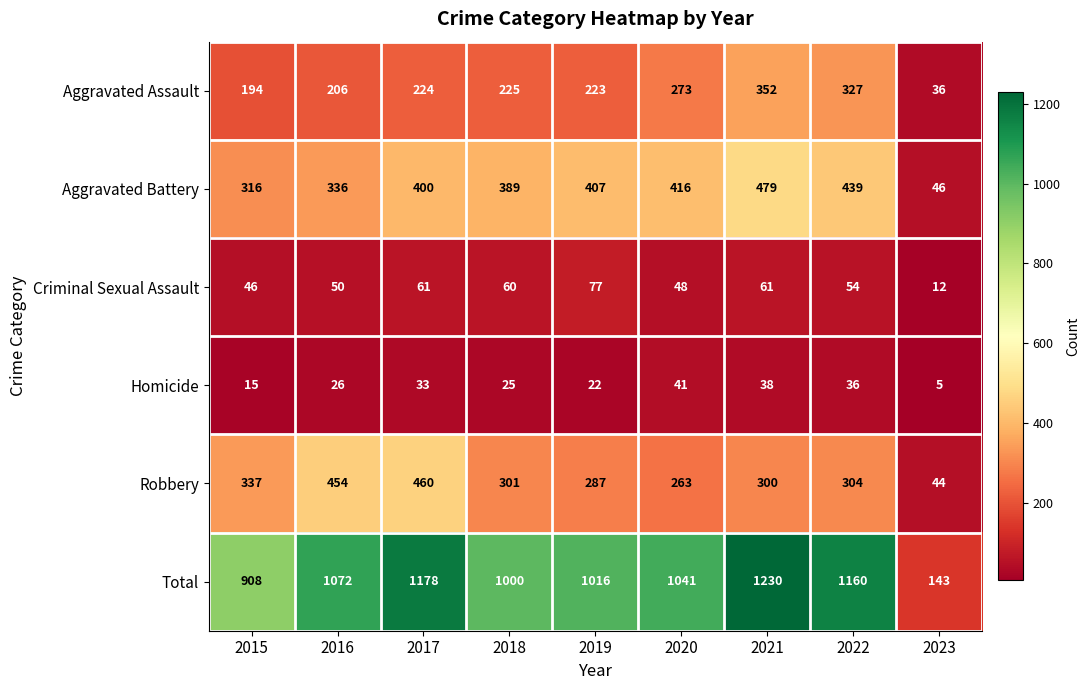

What is the sum of all Robbery values?

2750